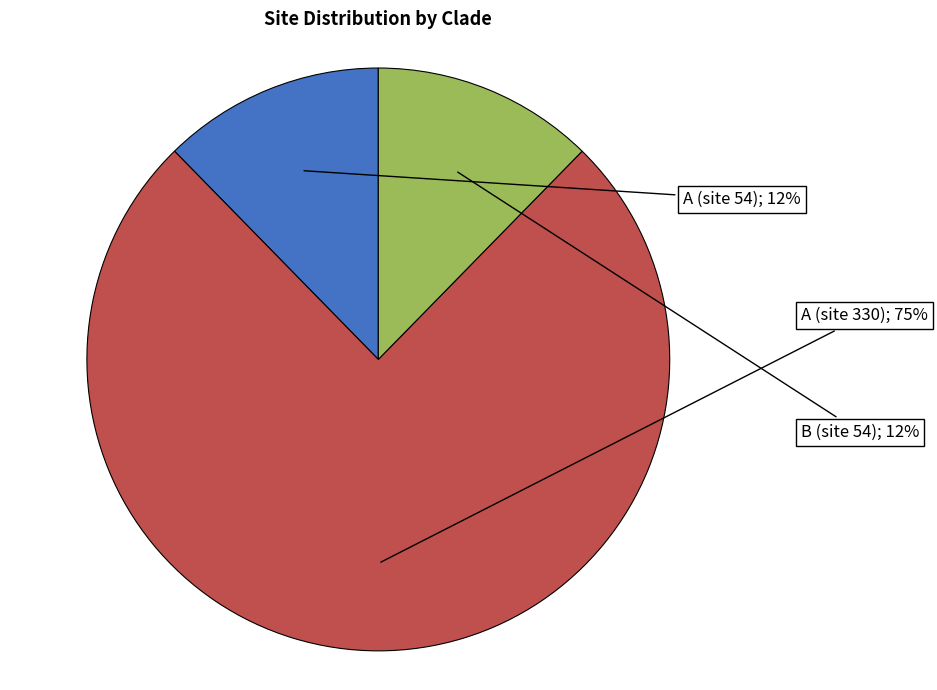

Does any single category account for the majority?

Yes